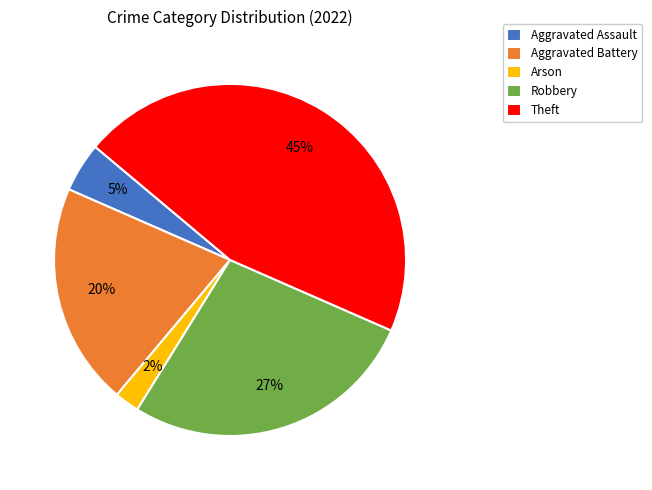

What is the largest slice in the pie chart?

Theft